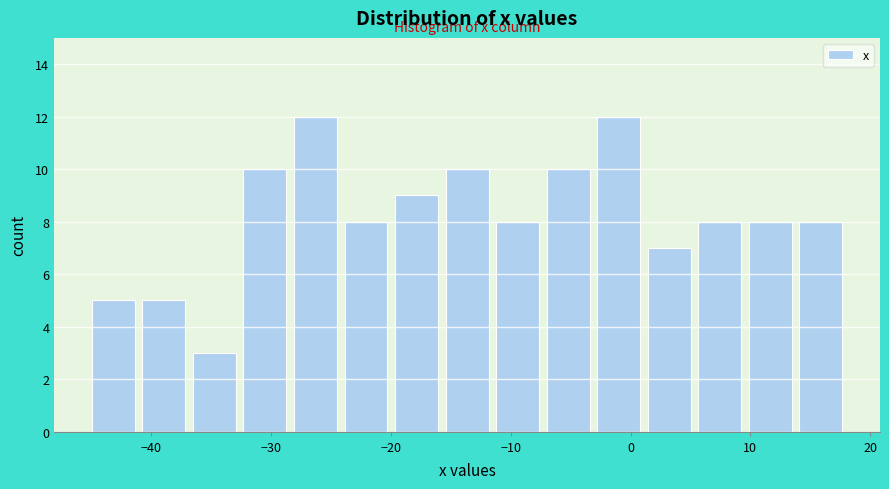

Reading left to right, list every bar in this chart as the range it spans on the x-axis followed by its height. Neither the bar edges nor the heights are printed on the chart, so give them approximately, as read against the axes.

-45 to -41: 5
-41 to -37: 5
-37 to -33: 3
-33 to -28: 10
-28 to -24: 12
-24 to -20: 8
-20 to -16: 9
-16 to -12: 10
-12 to -7: 8
-7 to -3: 10
-3 to 1: 12
1 to 5: 7
5 to 10: 8
10 to 14: 8
14 to 18: 8